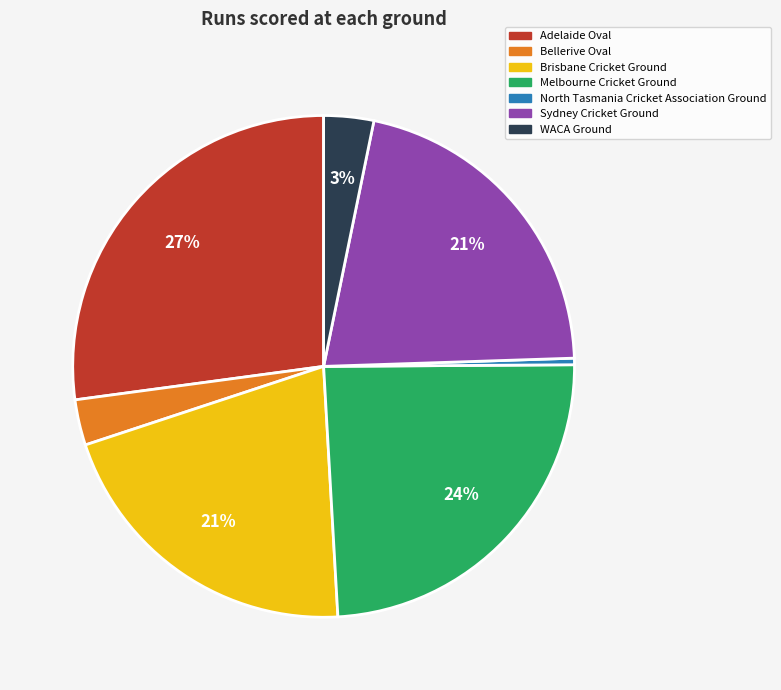

Count the number of slices in the pie.

7